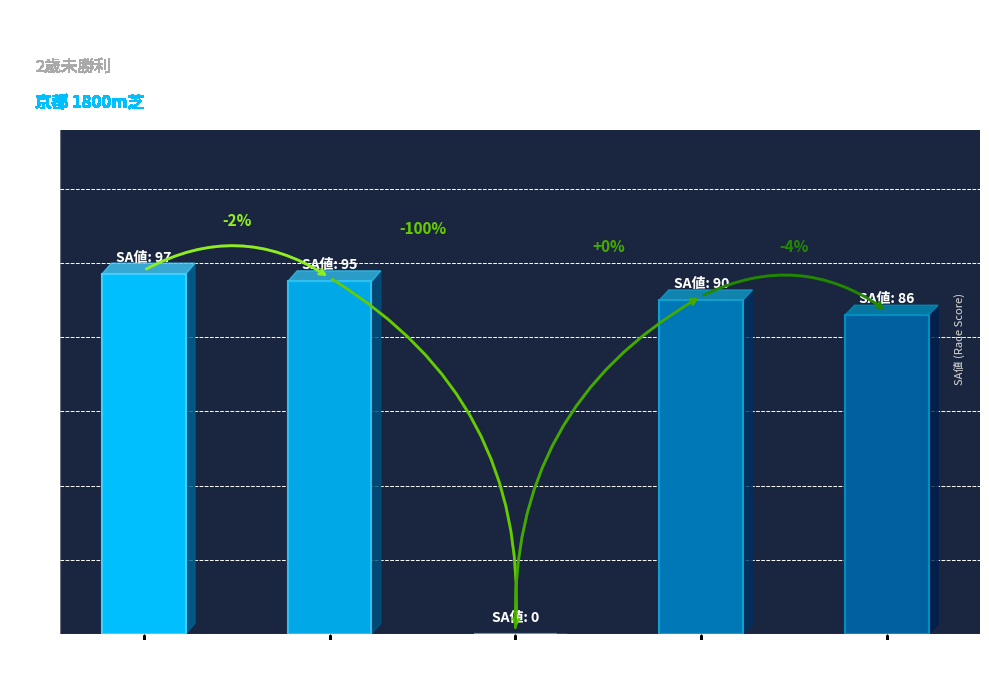

Are the bars grouped side by side (vs. stacked)?

No